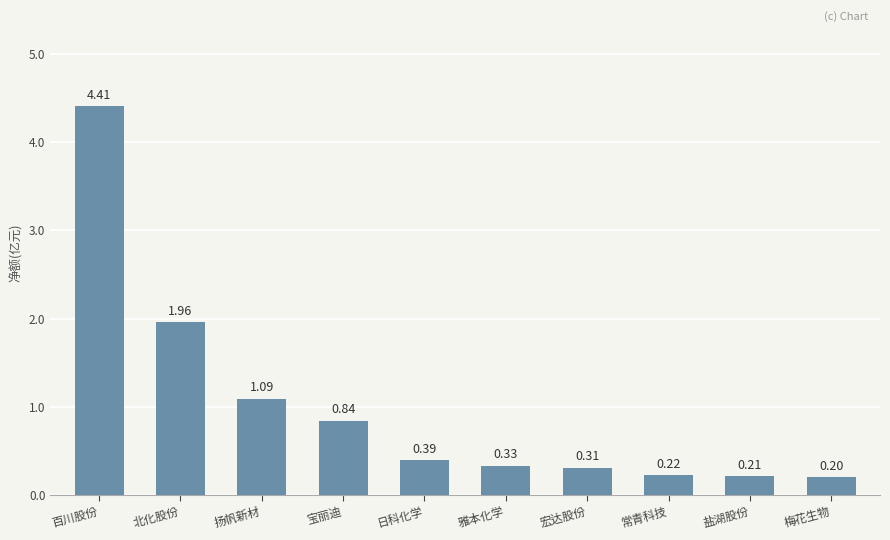

List the labels in order of value, smallest first.

梅花生物, 盐湖股份, 常青科技, 宏达股份, 雅本化学, 日科化学, 宝丽迪, 扬帆新材, 北化股份, 百川股份